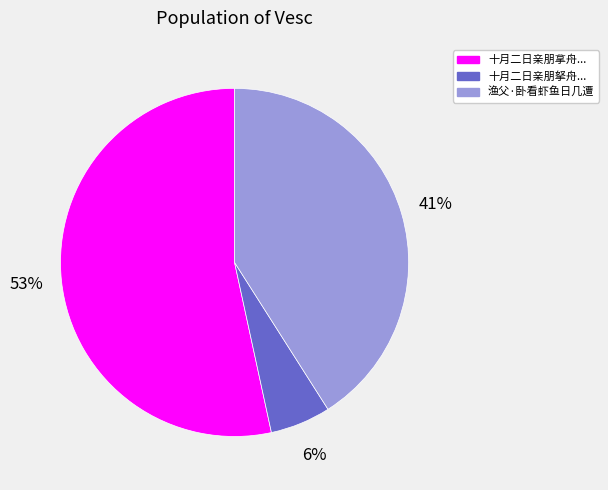

Does any single category account for the majority?

Yes